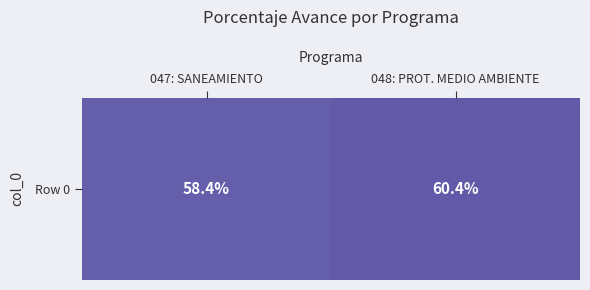

Which has a higher value, 048: PROT. MEDIO AMBIENTE or 047: SANEAMIENTO?

048: PROT. MEDIO AMBIENTE